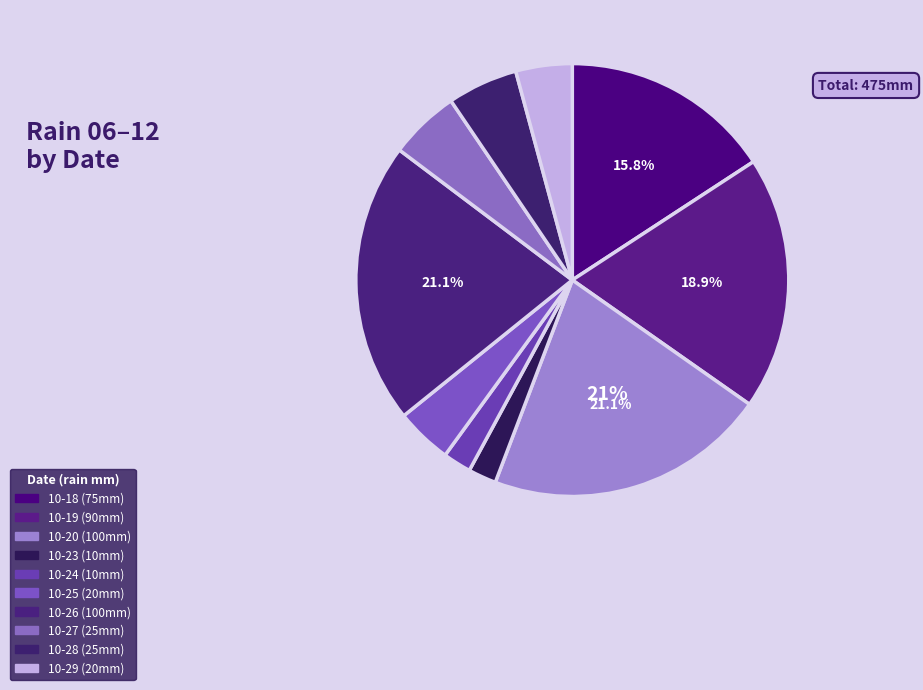

How many segments does this pie chart have?

10